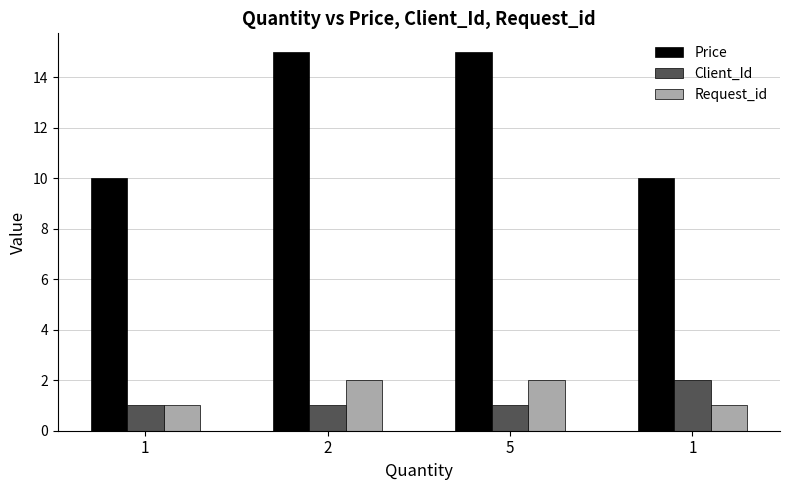

What is the difference between the maximum and minimum values in the Request_id series?

1